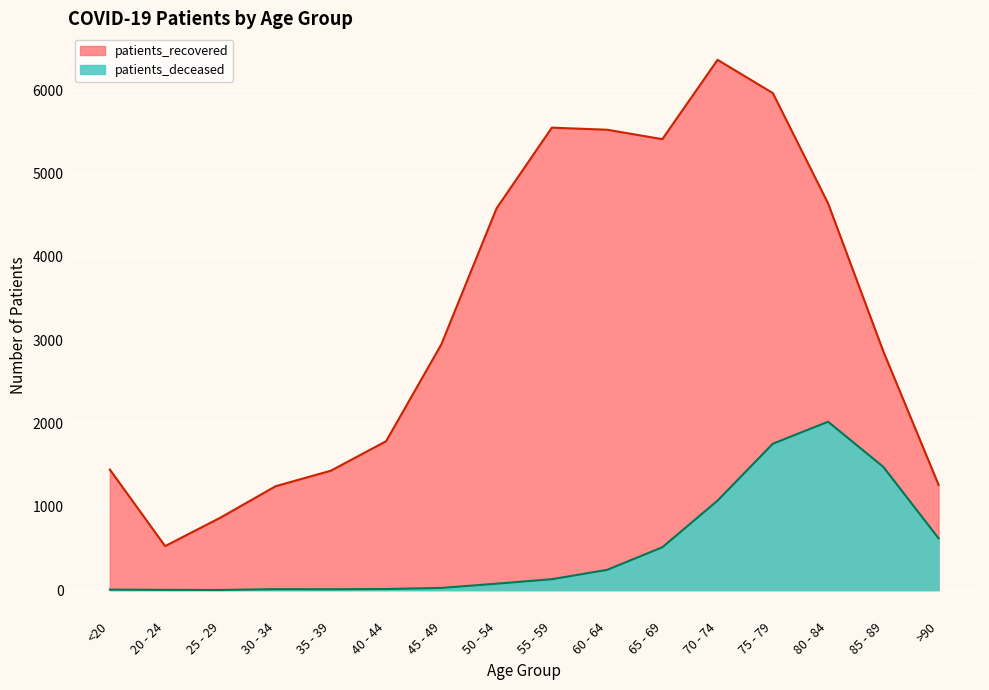

At how many categories does at least one series exceed 2019?

9